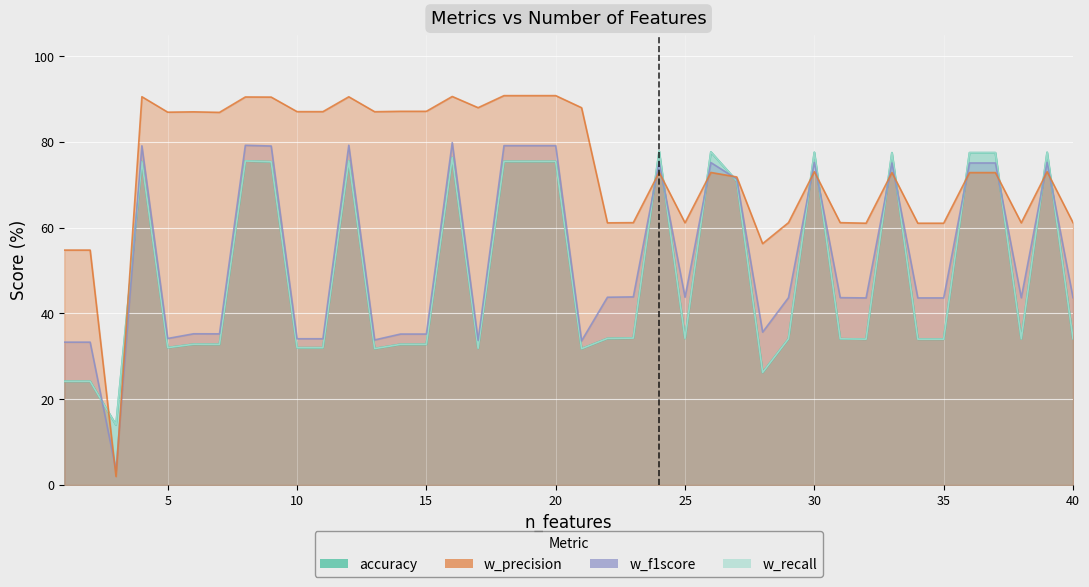

What is the difference between the accuracy values at 13 and 31?

2.3